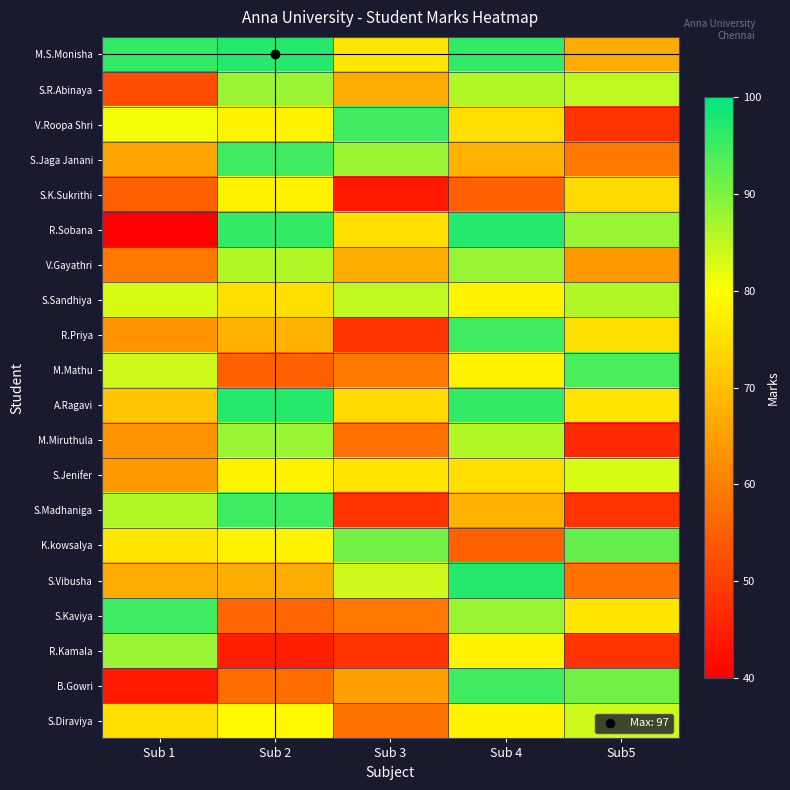

Reading left to right, extract all data points from this chart.

M.S.Monisha: Sub 1=96	Sub 2=97	Sub 3=76	Sub 4=96	Sub5=67
S.R.Abinaya: Sub 1=52	Sub 2=88	Sub 3=67	Sub 4=86	Sub5=85
V.Roopa Shri: Sub 1=81	Sub 2=78	Sub 3=95	Sub 4=75	Sub5=48
S.Jaga Janani: Sub 1=66	Sub 2=95	Sub 3=88	Sub 4=68	Sub5=59
S.K.Sukrithi: Sub 1=55	Sub 2=78	Sub 3=44	Sub 4=55	Sub5=74
R.Sobana: Sub 1=40	Sub 2=96	Sub 3=75	Sub 4=97	Sub5=88
V.Gayathri: Sub 1=59	Sub 2=86	Sub 3=67	Sub 4=88	Sub5=64
S.Sandhiya: Sub 1=83	Sub 2=75	Sub 3=85	Sub 4=78	Sub5=86
R.Priya: Sub 1=63	Sub 2=68	Sub 3=48	Sub 4=95	Sub5=75
M.Mathu: Sub 1=84	Sub 2=55	Sub 3=59	Sub 4=78	Sub5=94
A.Ragavi: Sub 1=71	Sub 2=97	Sub 3=74	Sub 4=96	Sub5=76
M.Miruthula: Sub 1=63	Sub 2=88	Sub 3=58	Sub 4=86	Sub5=47
S.Jenifer: Sub 1=64	Sub 2=78	Sub 3=76	Sub 4=75	Sub5=83
S.Madhaniga: Sub 1=86	Sub 2=95	Sub 3=48	Sub 4=68	Sub5=48
K.kowsalya: Sub 1=76	Sub 2=78	Sub 3=91	Sub 4=55	Sub5=92
S.Vibusha: Sub 1=67	Sub 2=67	Sub 3=84	Sub 4=97	Sub5=58
S.Kaviya: Sub 1=95	Sub 2=56	Sub 3=59	Sub 4=88	Sub5=76
R.Kamala: Sub 1=88	Sub 2=45	Sub 3=48	Sub 4=78	Sub5=48
B.Gowri: Sub 1=44	Sub 2=57	Sub 3=65	Sub 4=95	Sub5=91
S.Diraviya: Sub 1=75	Sub 2=79	Sub 3=58	Sub 4=78	Sub5=84